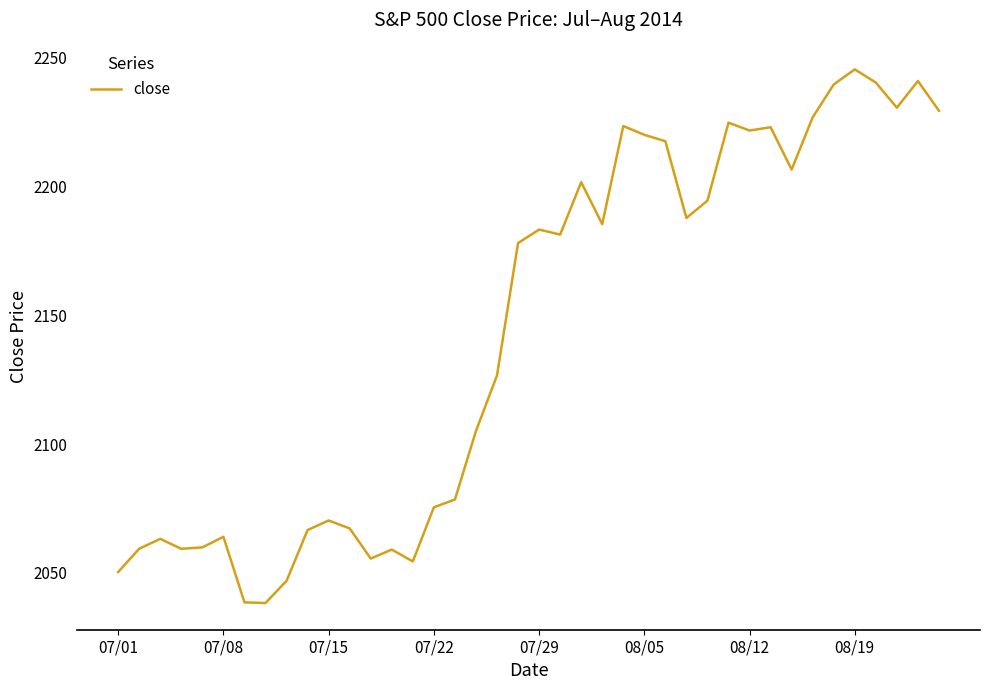

What is the maximum value shown in the chart?

2245.3